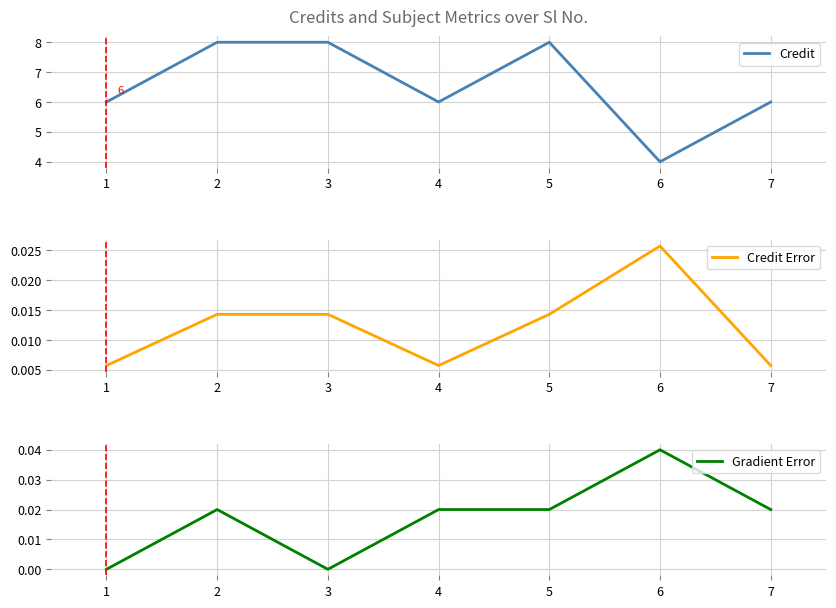

Which category has the highest value in the Credit Error series?

6